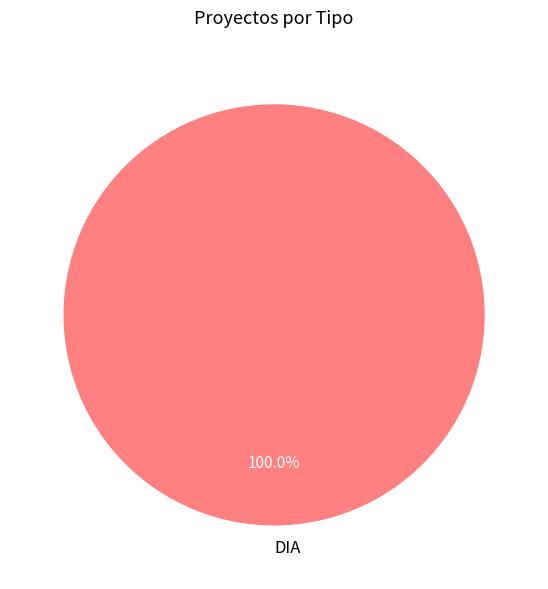

What is the majority slice?

DIA